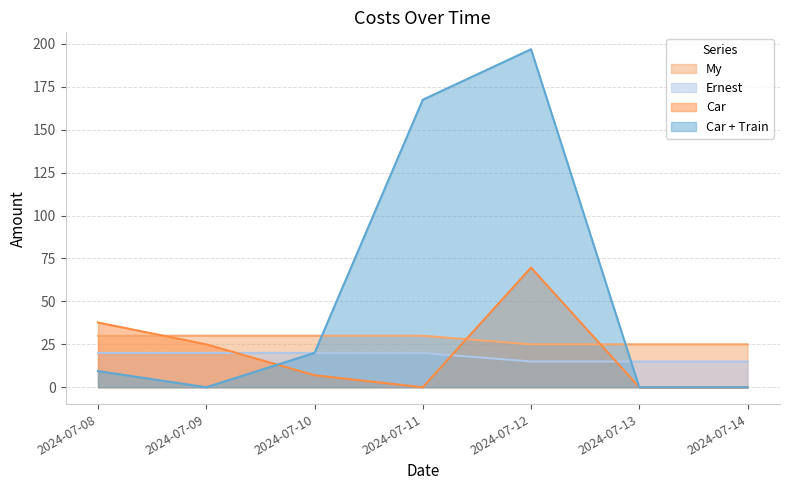

Which has a higher value, 2024-07-14 or 2024-07-13?

2024-07-14